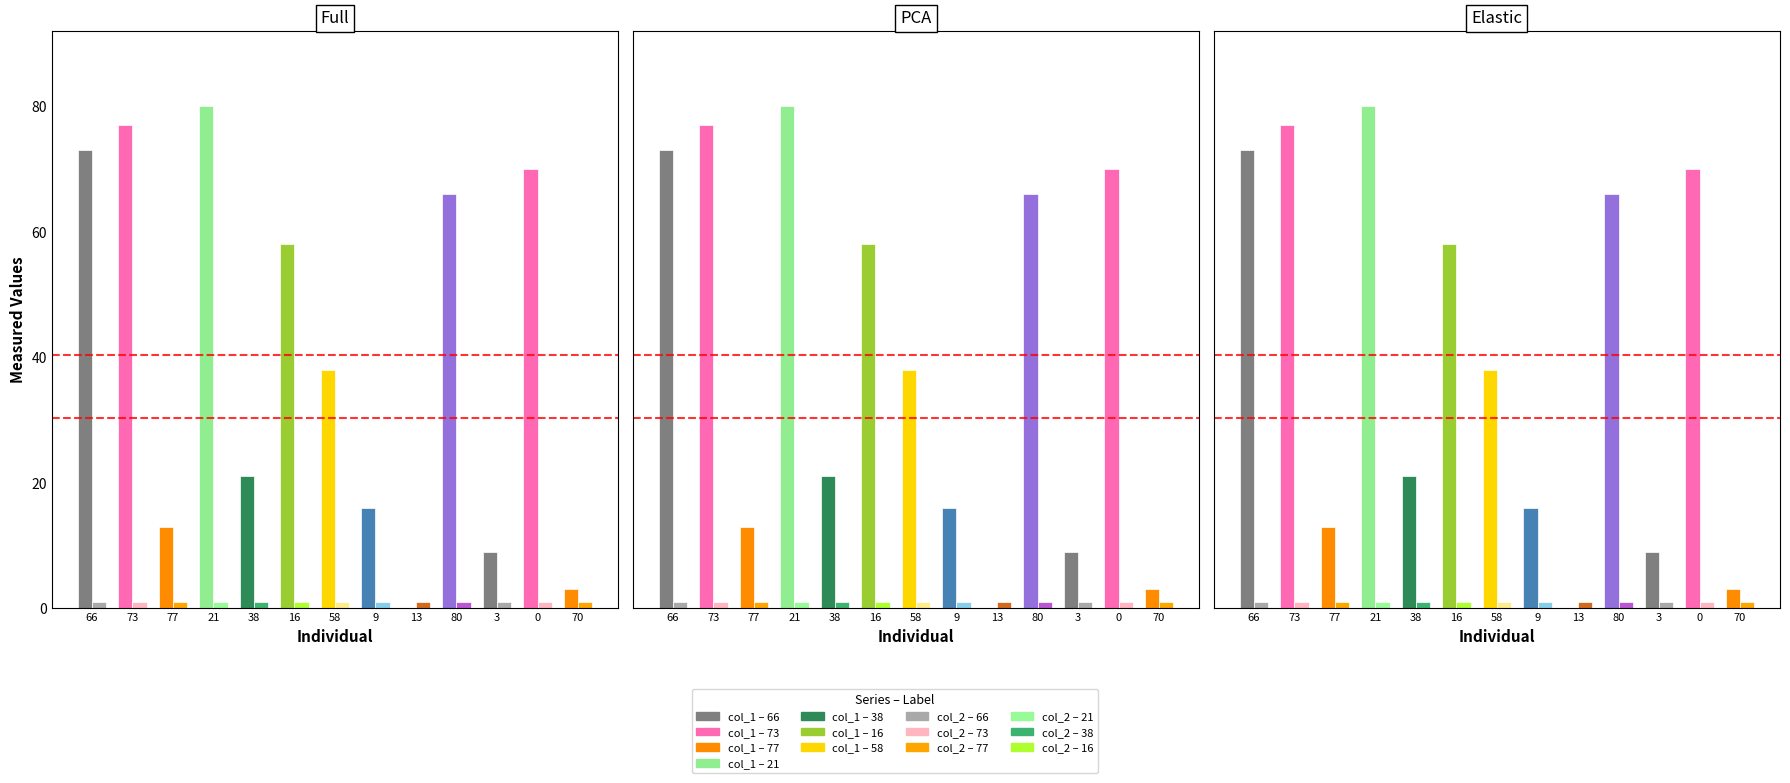

Does the chart contain stacked bars?

No